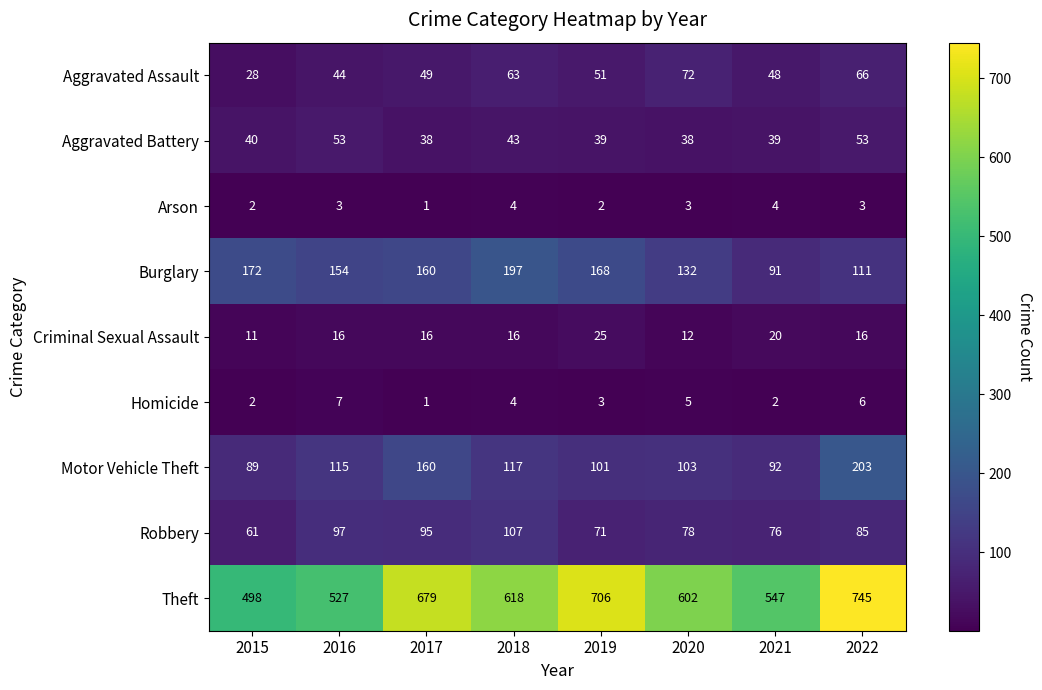

List the series in order of their peak value, highest first.

Theft, Motor Vehicle Theft, Burglary, Robbery, Aggravated Assault, Aggravated Battery, Criminal Sexual Assault, Homicide, Arson